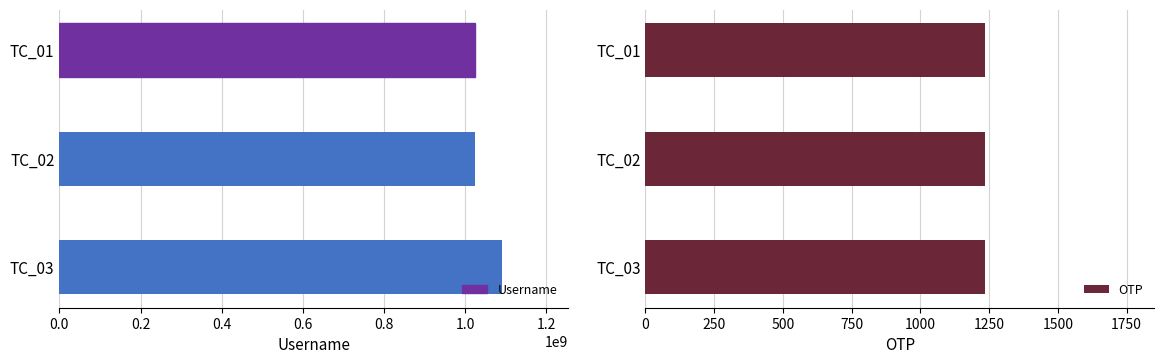

What is the maximum value for Username?

1090500297